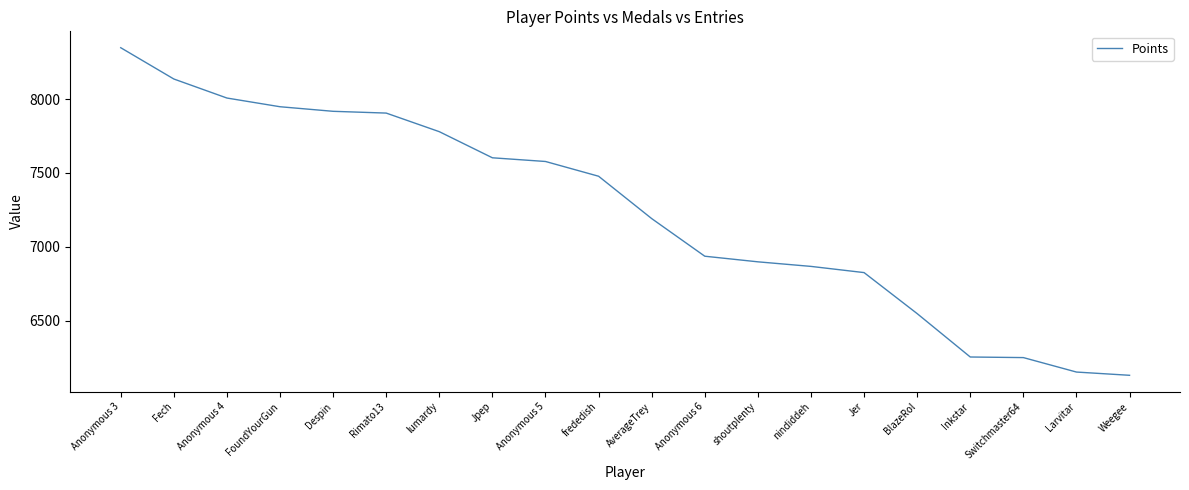

Which label corresponds to the smallest value in the chart?

Weegee